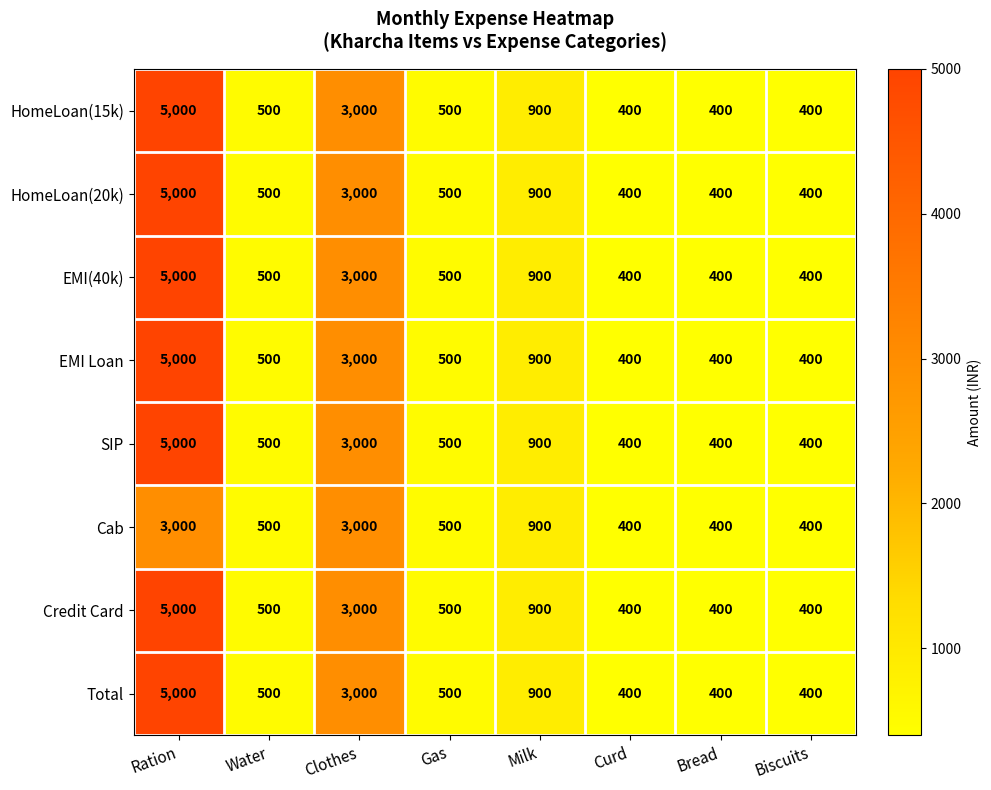

What is the total value across all series at Water?

4000